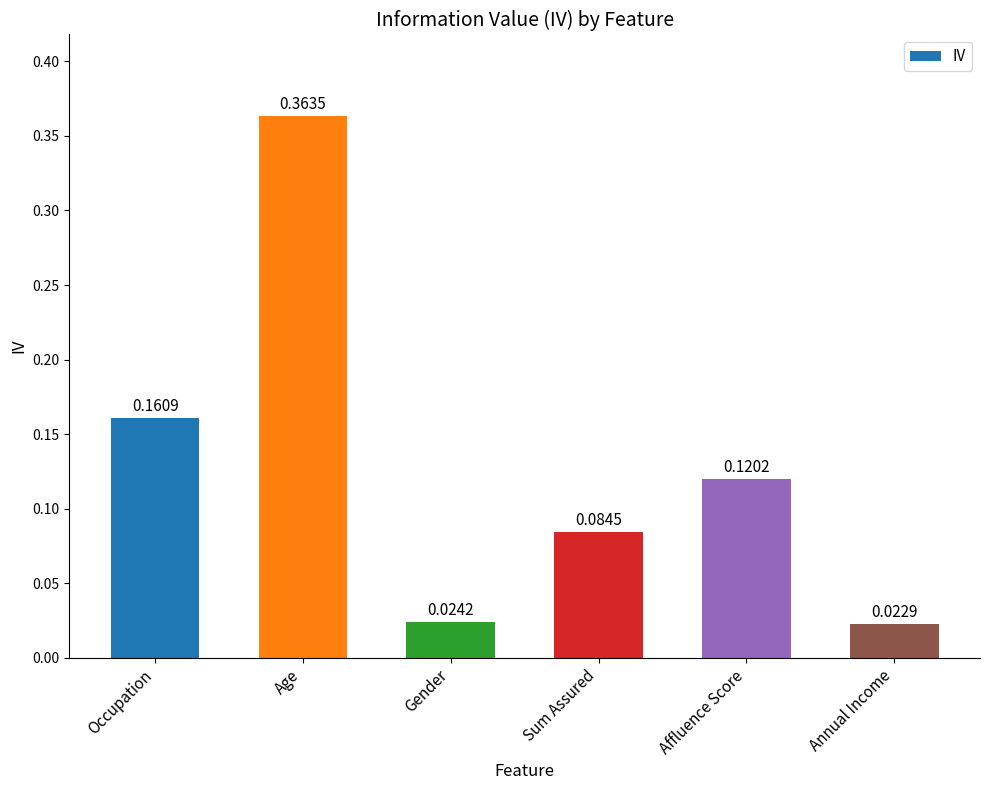

Between Age and Sum Assured, which is larger?

Age